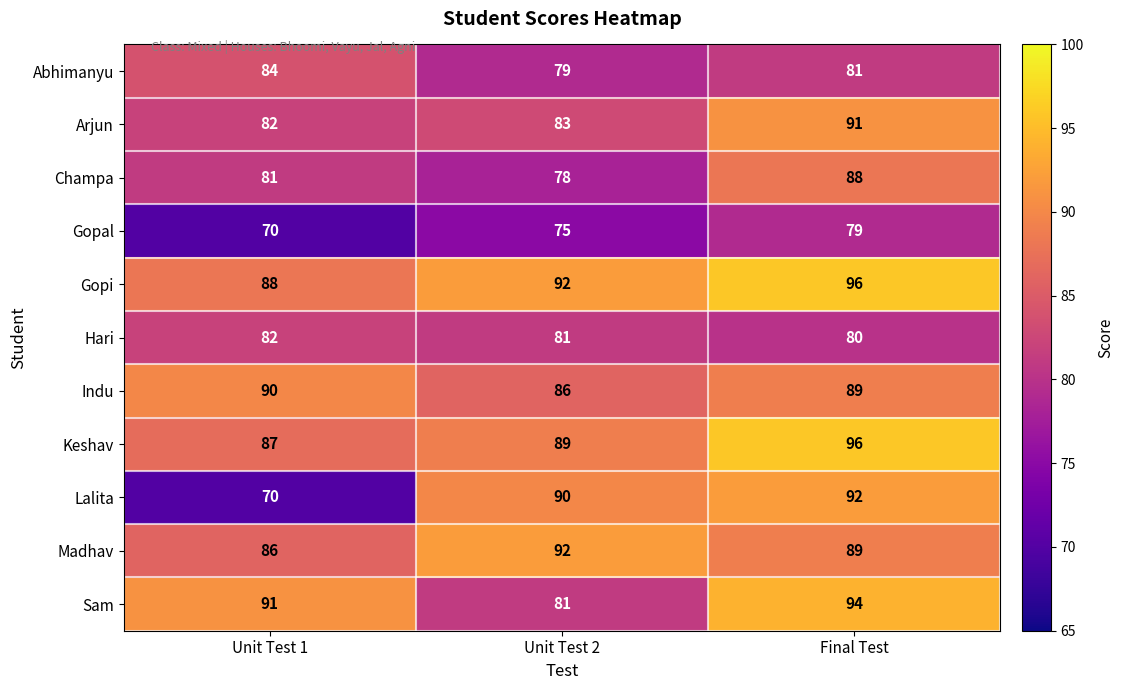

Rank the categories by Madhav value from lowest to highest.

Unit Test 1, Final Test, Unit Test 2